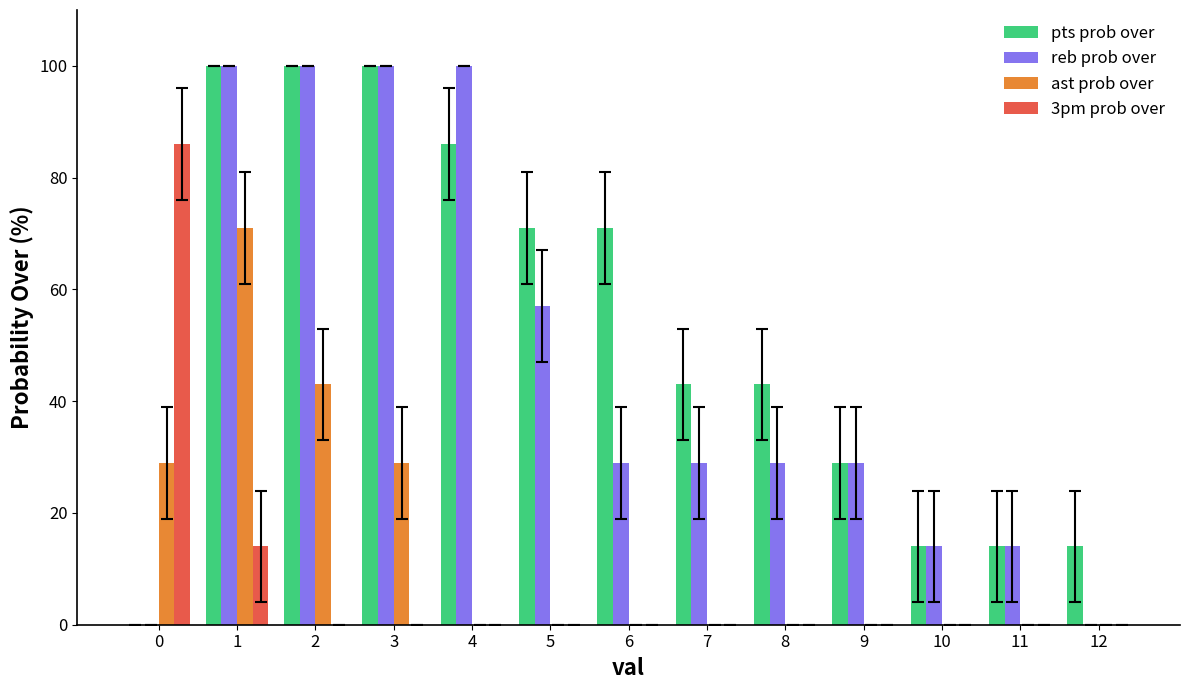

What is the sum of the pts prob over values at 12 and 10?

28